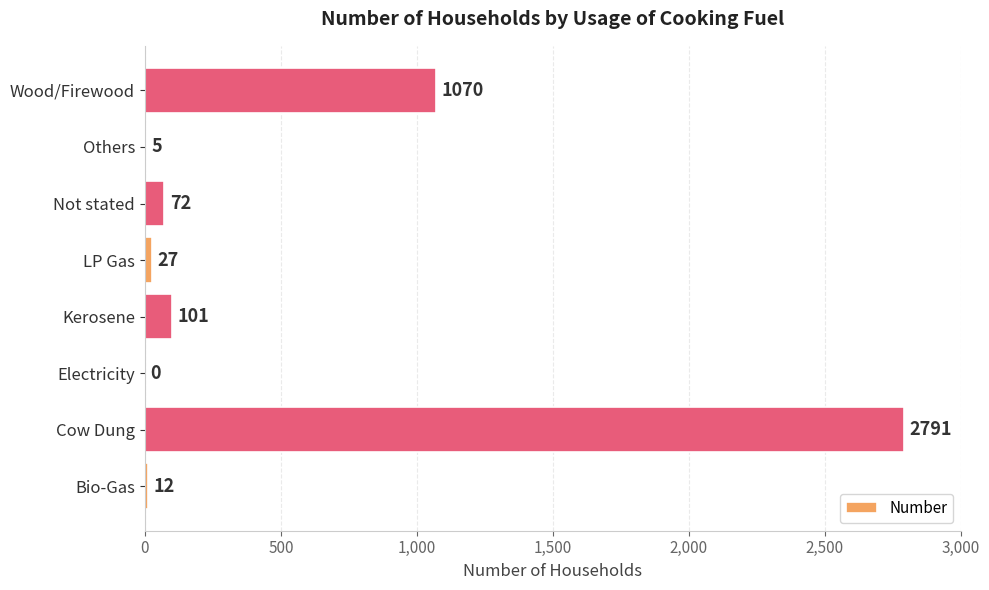

Where is the data nearest to the value 1395?

Wood/Firewood